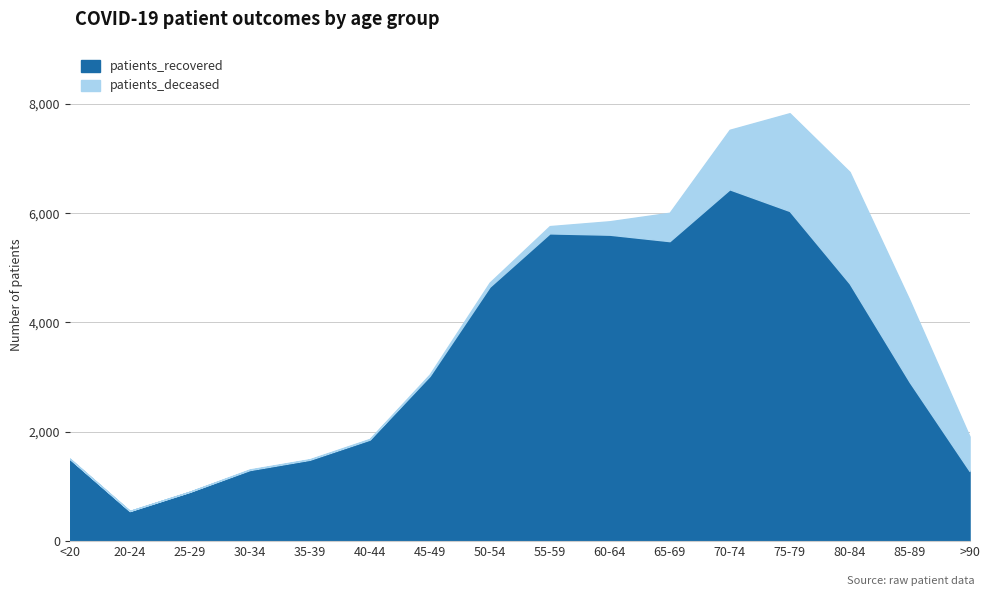

Which series changed the most between 50-54 and 80-84?

patients_deceased